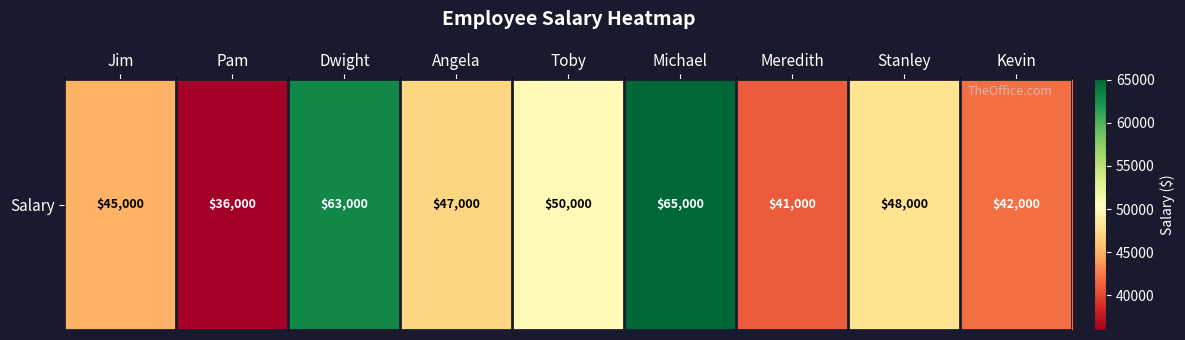

Rank the categories by value from highest to lowest.

Michael, Dwight, Toby, Stanley, Angela, Jim, Kevin, Meredith, Pam